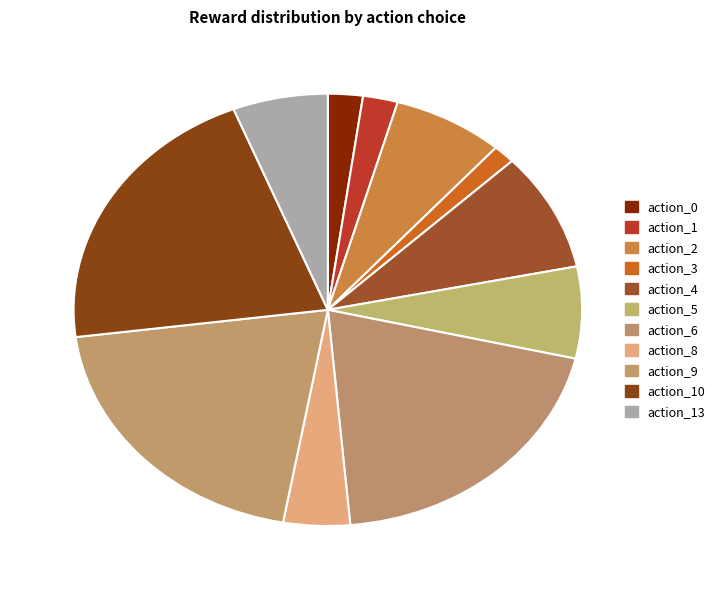

Is there a majority slice in this chart?

No